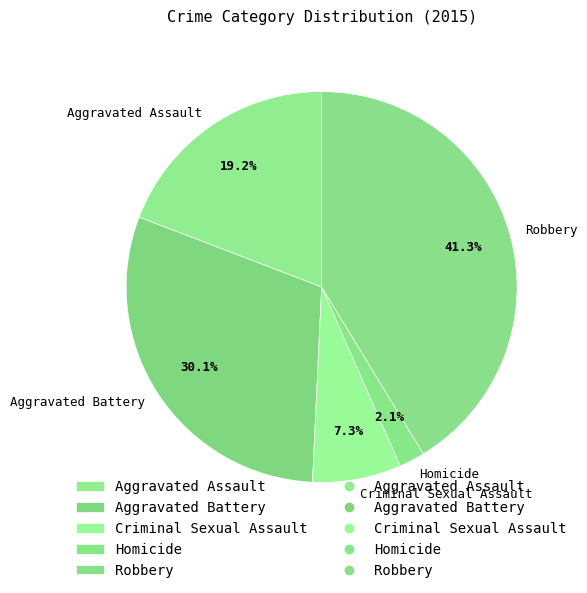

To the nearest percent, what is the difference between the largest and smallest slice percentages?

39%